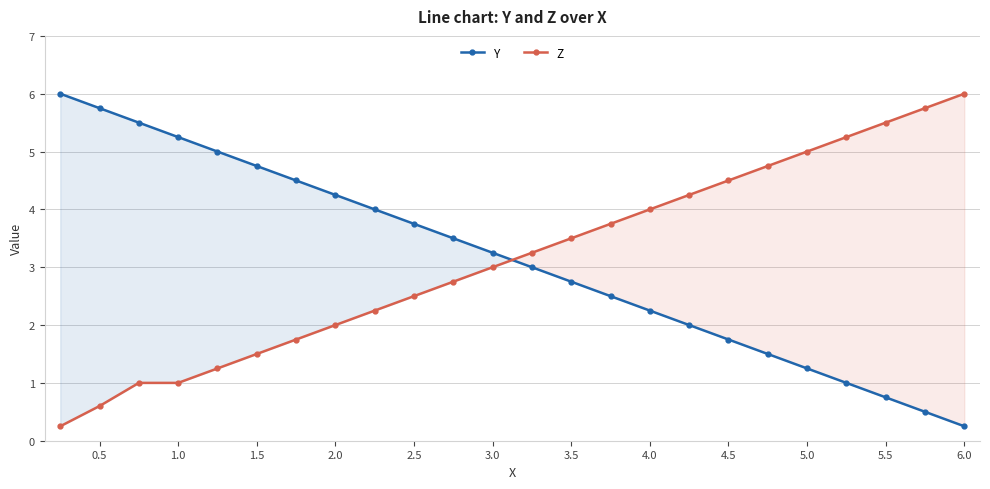

What is the average value of the Z series?

3.1